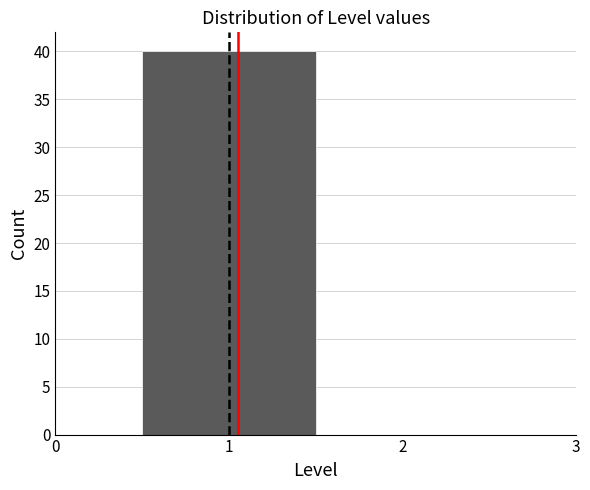

Reading left to right, transcribe this chart: for each bar, give the range it covers on the x-axis and its height. The values are not printed on the chart, so give them approximately, as read against the axis.

0.5 to 1.5: 40
1.5 to 2.5: 0